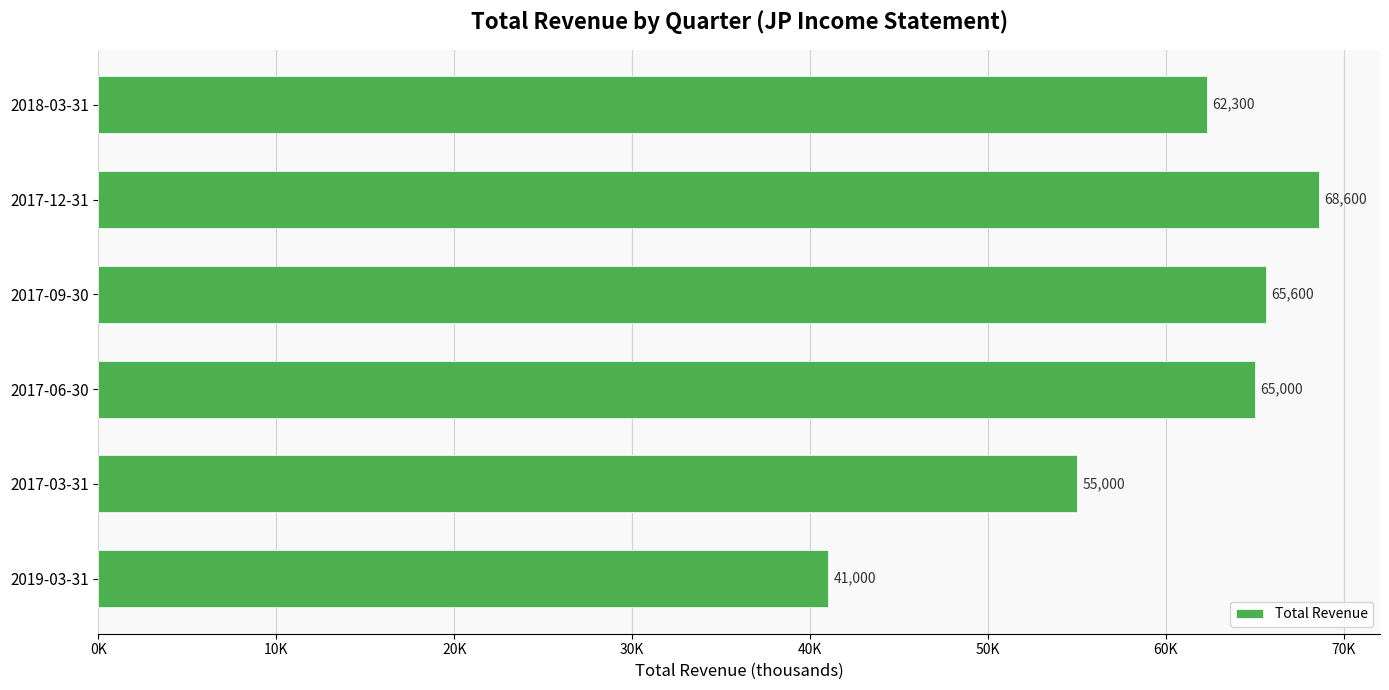

What is the greatest value displayed?

68600